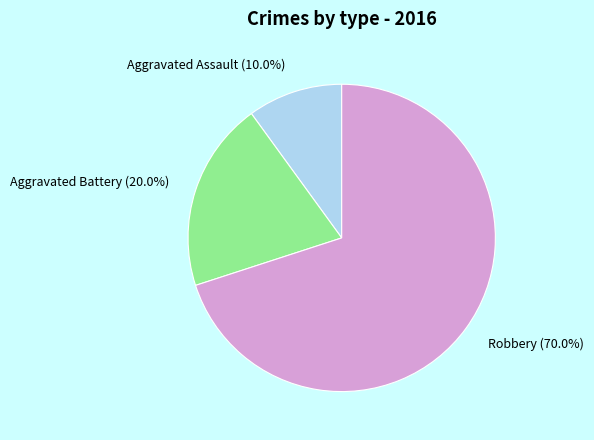

Is there a majority slice in this chart?

Yes